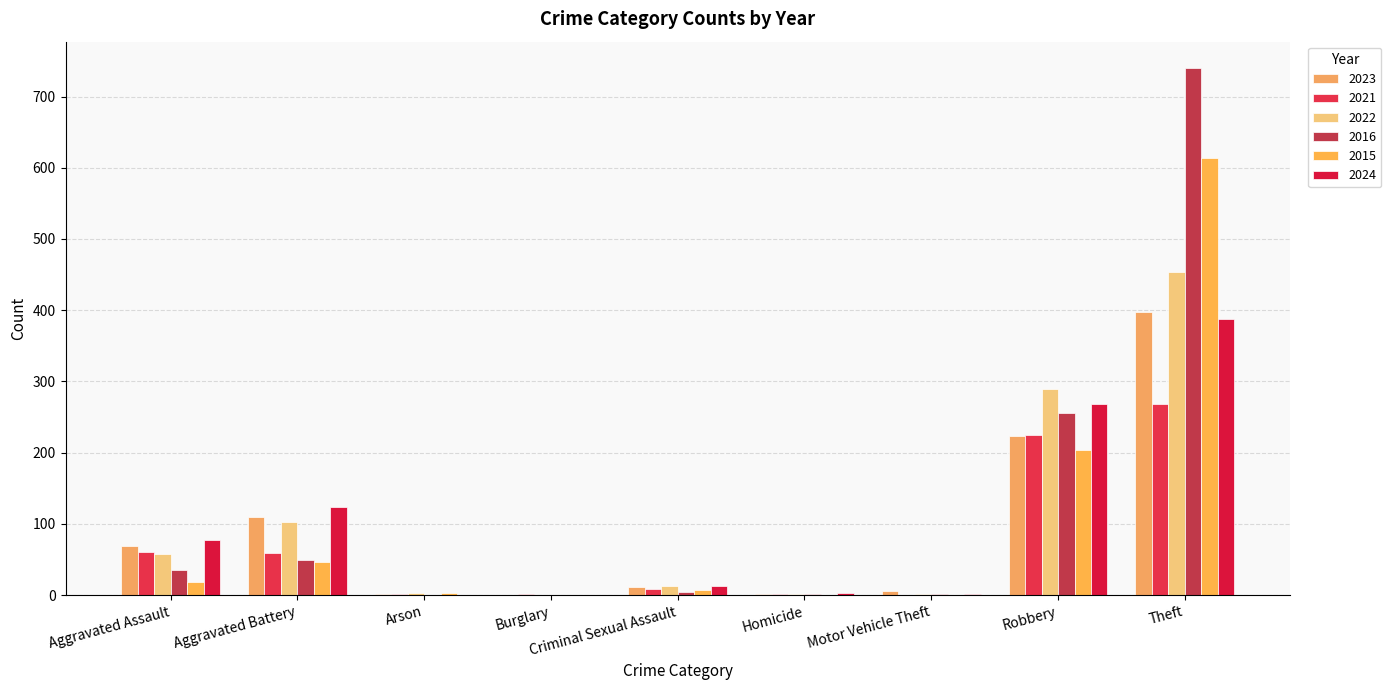

The value of 2023 at Aggravated Assault is 69. True or false?

True